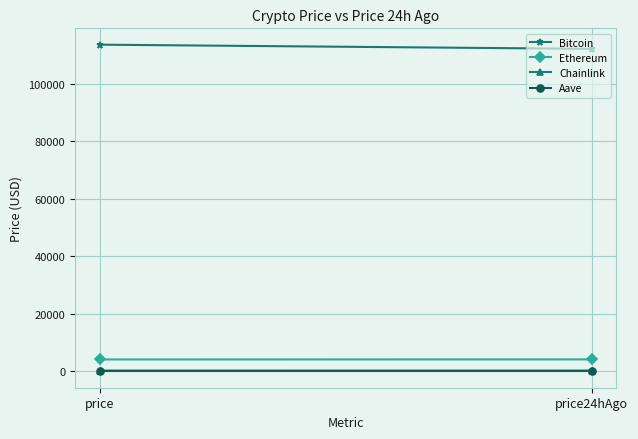

True or false: Chainlink has a value of 32.4 at price.

False